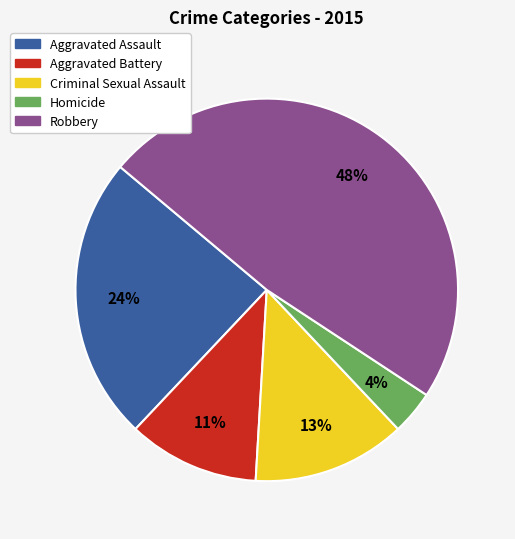

To the nearest percent, what portion does Criminal Sexual Assault represent?

13%